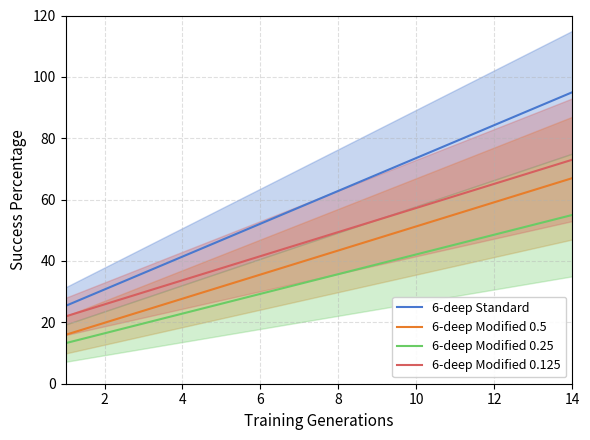

How many lines are shown in the chart?

4